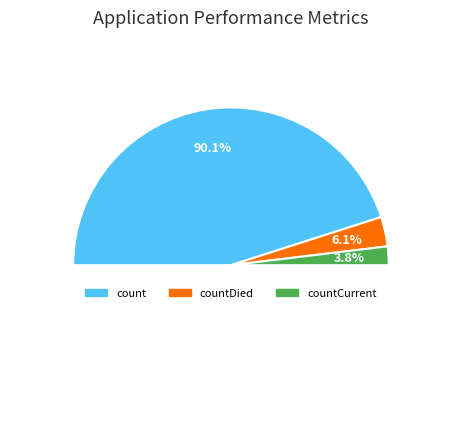

Count the number of slices in the pie.

3